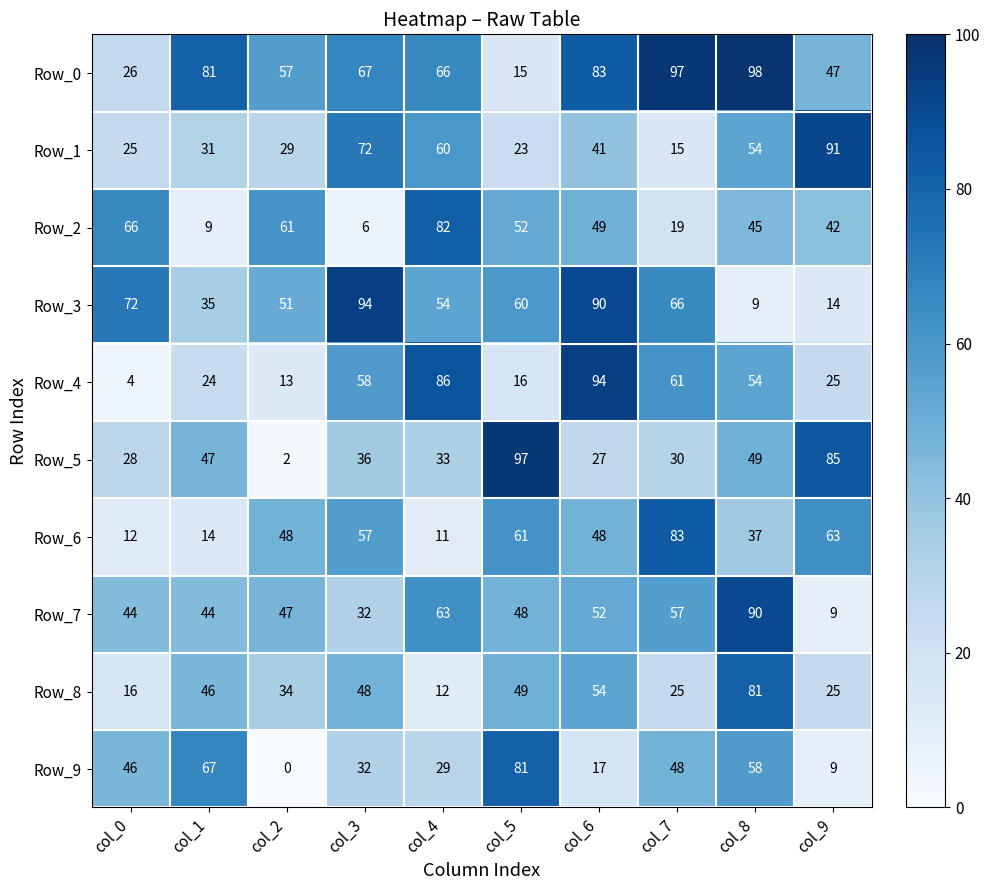

Which series changed the most between col_5 and col_6?

Row_4